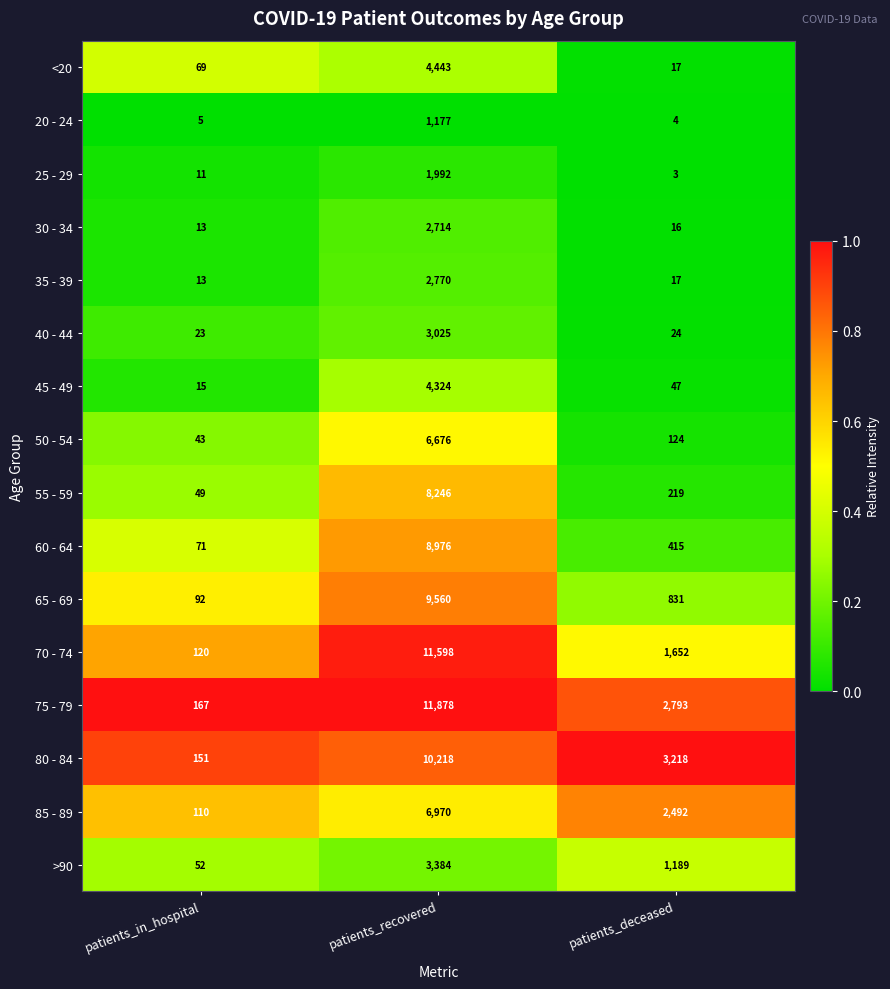

At which category is the sum across all series the highest?

patients_recovered